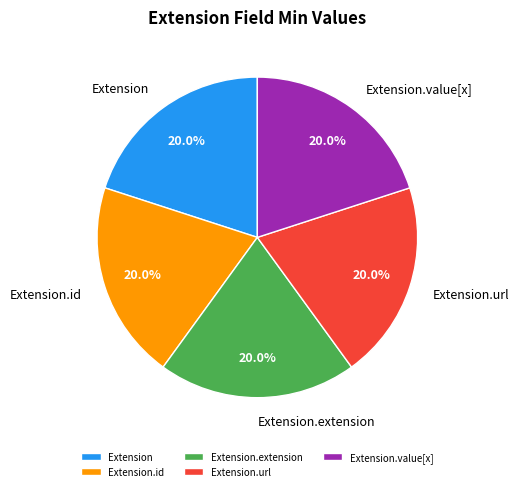

Is there a majority slice in this chart?

No